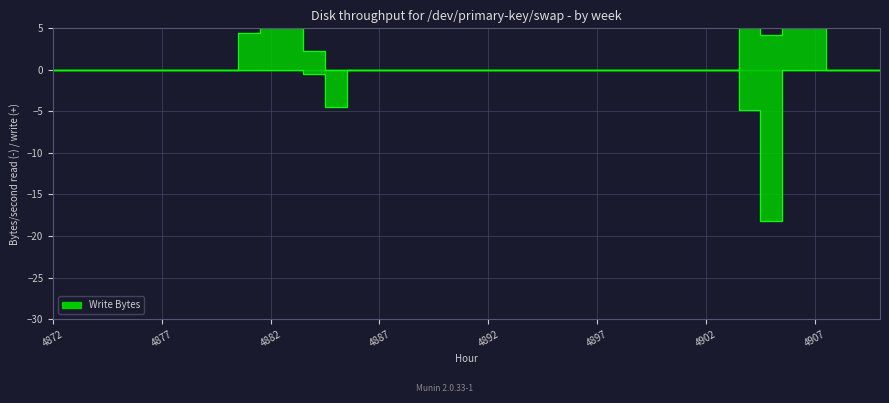

The value of 2 at 4903 is 0.0. True or false?

True